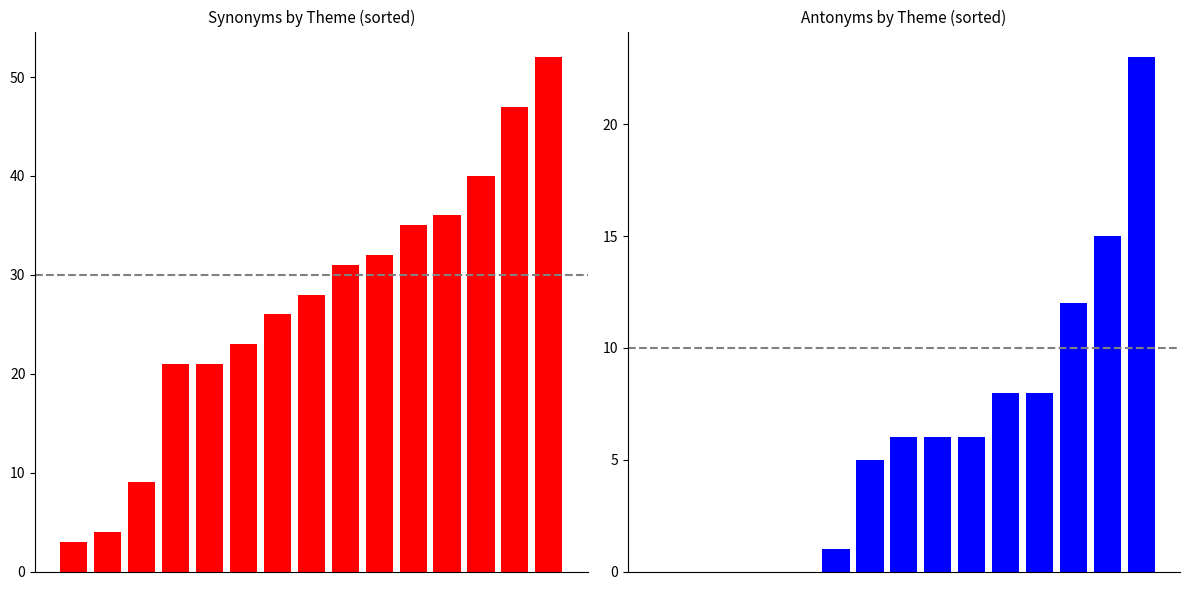

Reading left to right, transcribe all the data shown in this chart.

Synonyms: 0=3	1=4	2=9	3=21	4=21	5=23	6=26	7=28	8=31	9=32	10=35	11=36	12=40	13=47	14=52
Antonyms: 0=0	1=0	2=0	3=0	4=0	5=1	6=5	7=6	8=6	9=6	10=8	11=8	12=12	13=15	14=23